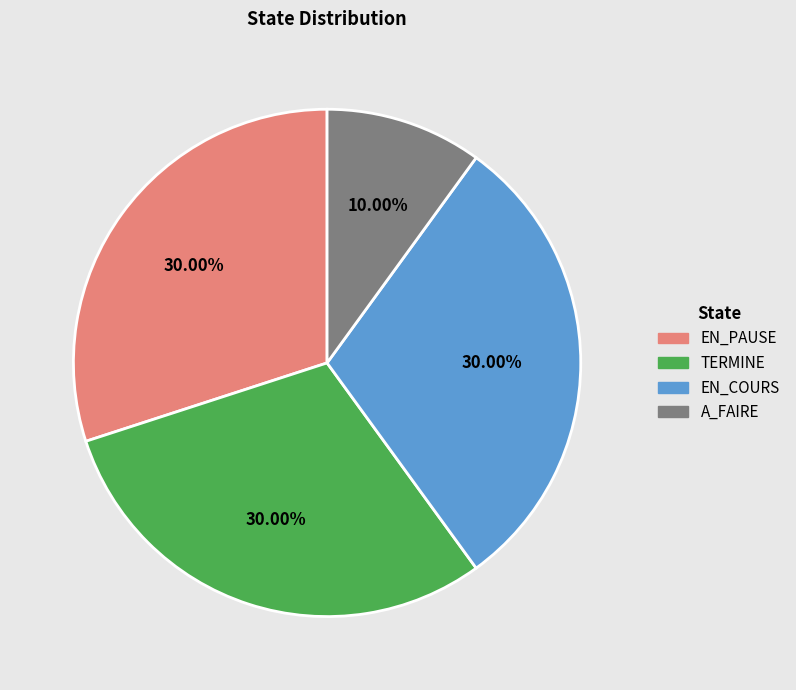

Does any single category account for the majority?

No